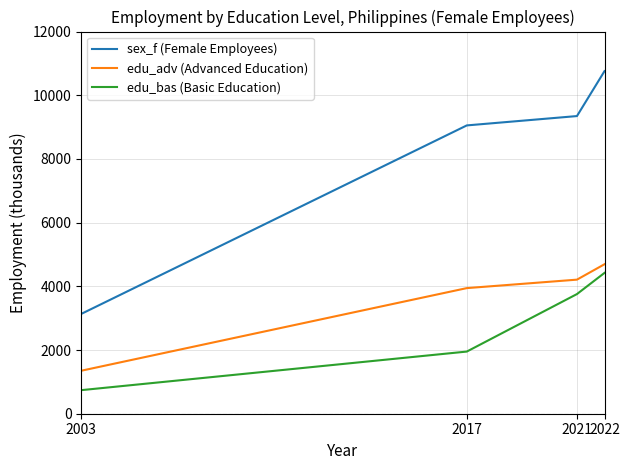

At which label does sex_f (Female Employees) reach its peak?

2022